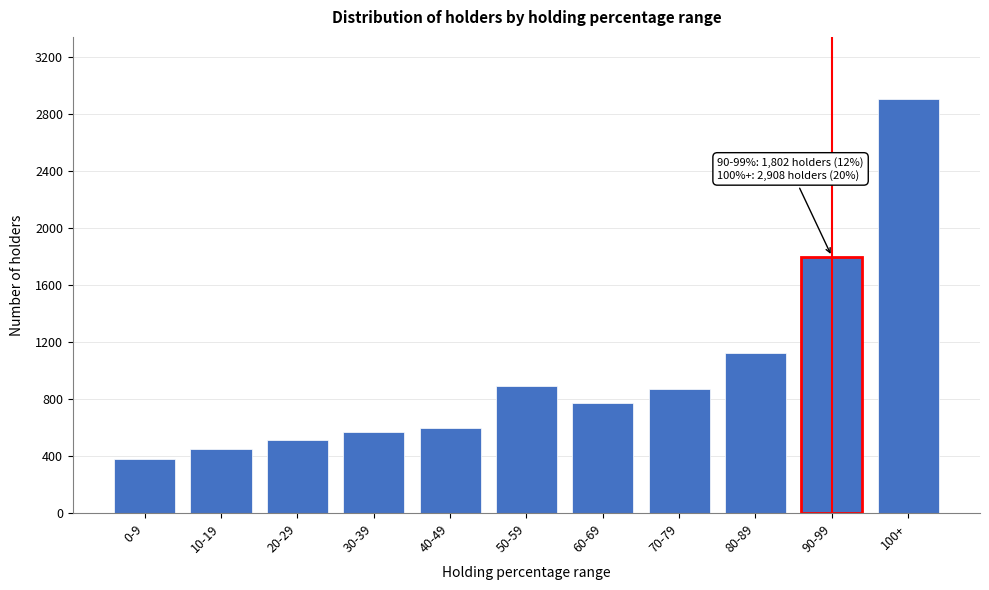

Reading left to right, what are all the values shown in this chart?

0-9=382	10-19=453	20-29=512	30-39=567	40-49=599	50-59=892	60-69=774	70-79=872	80-89=1125	90-99=1802	100+=2908